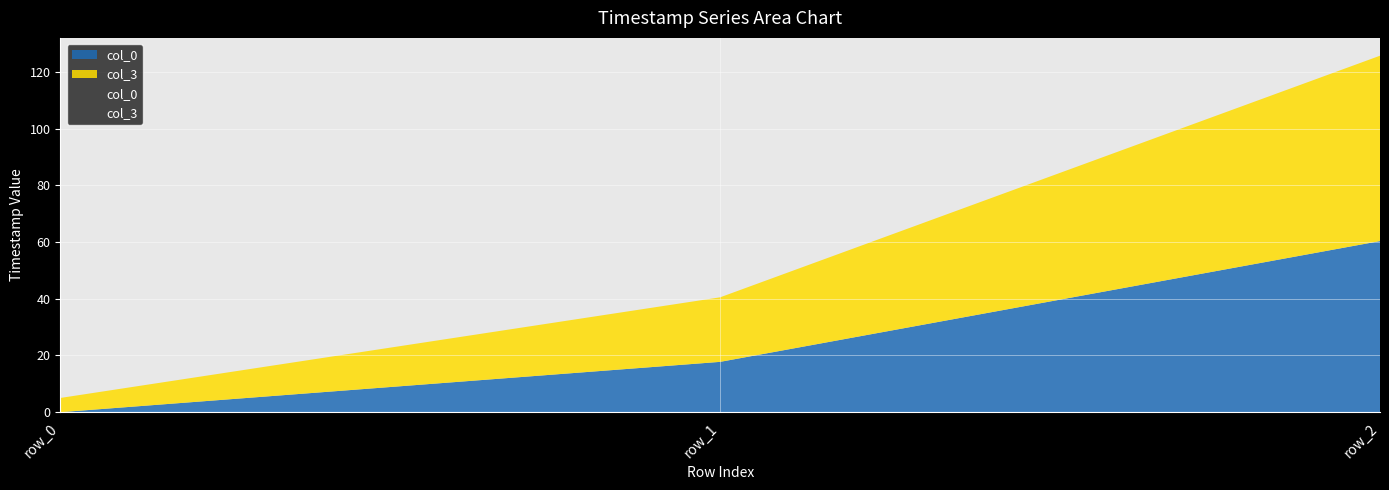

Where is col_0 nearest to the value 30?

row_1